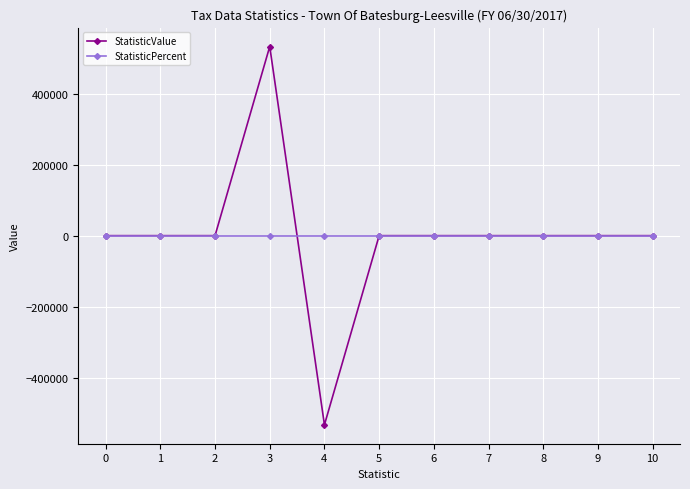

True or false: StatisticValue has more than 0 interior local peaks.

True